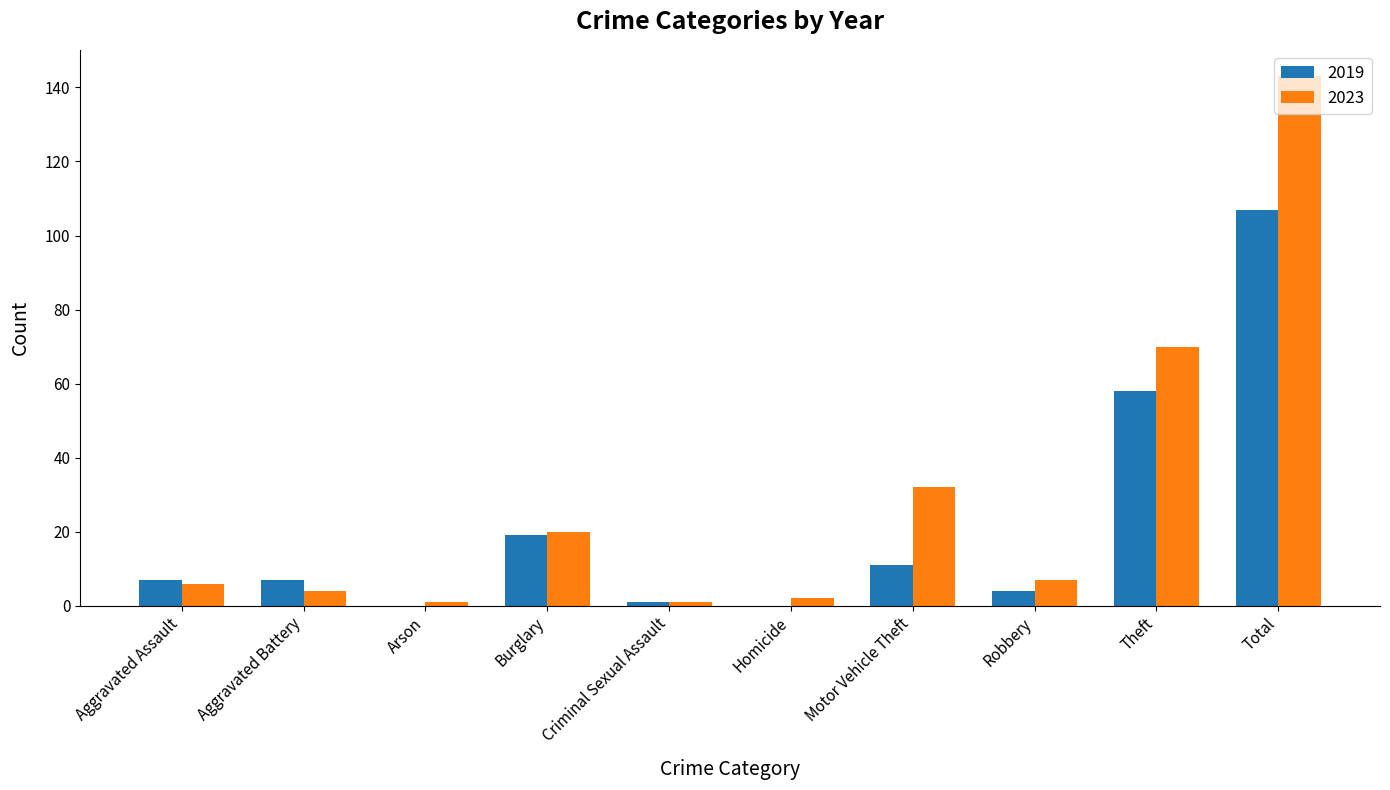

Which series has the widest spread of values?

2023